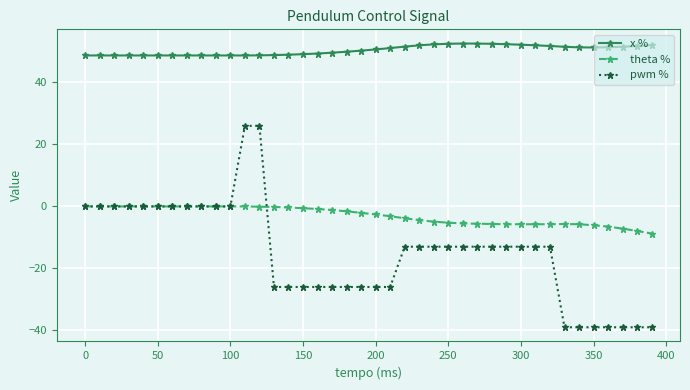

Rank the series by their average value, from lowest to highest.

pwm %, theta %, x %